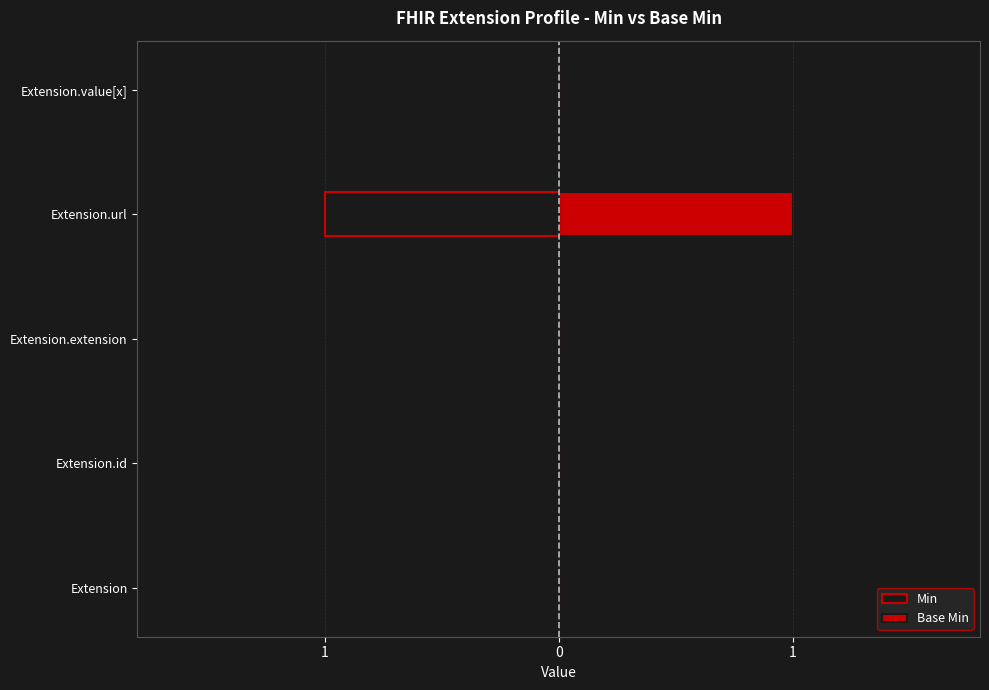

Reading left to right, transcribe all the data shown in this chart.

Min: 0	0	0	-1	0
Base Min: 0	0	0	1	0